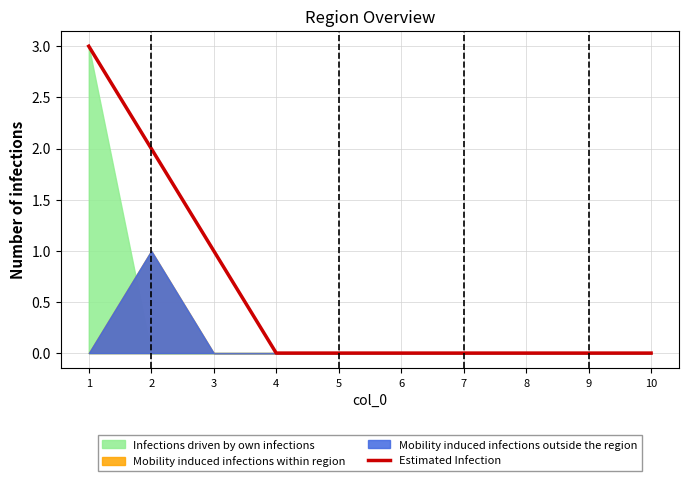

How many lines are shown in the chart?

1